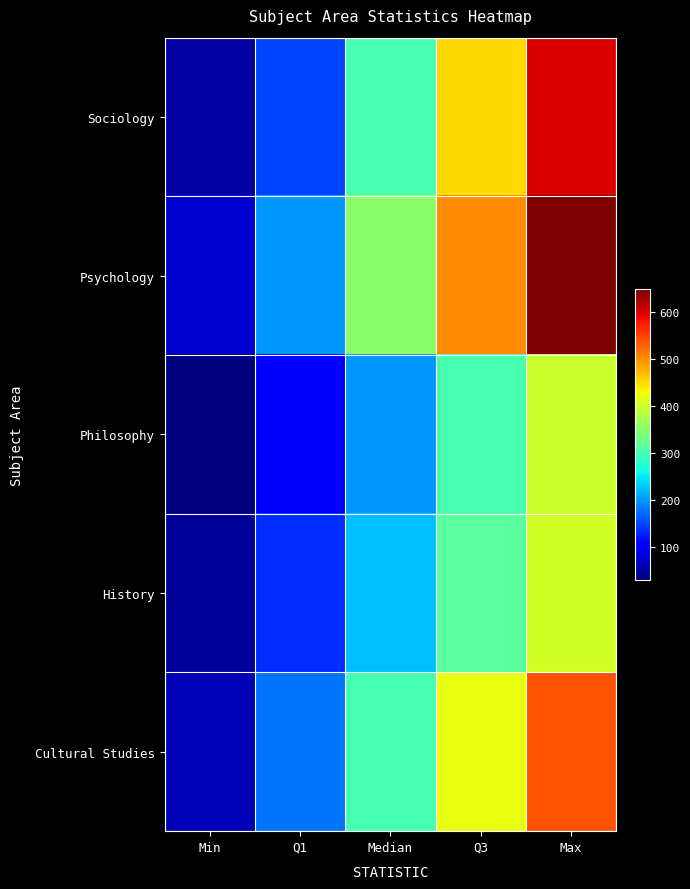

Reading left to right, transcribe all the data shown in this chart.

Sociology: Min=50	Q1=150	Median=300	Q3=450	Max=600
Psychology: Min=75	Q1=200	Median=350	Q3=500	Max=650
Philosophy: Min=30	Q1=100	Median=200	Q3=300	Max=400
History: Min=45	Q1=135	Median=225	Q3=315	Max=405
Cultural Studies: Min=60	Q1=180	Median=300	Q3=420	Max=540